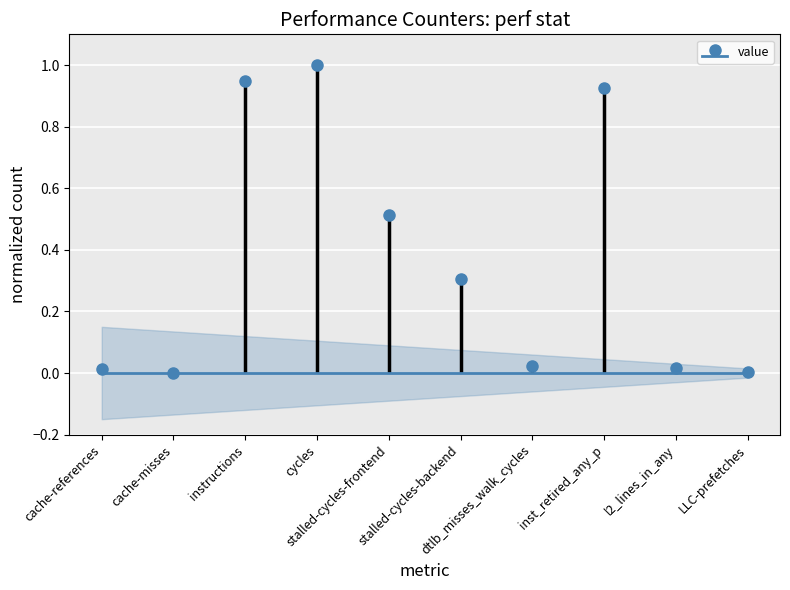

What is the change in value from stalled-cycles-backend to inst_retired_any_p?

+0.6